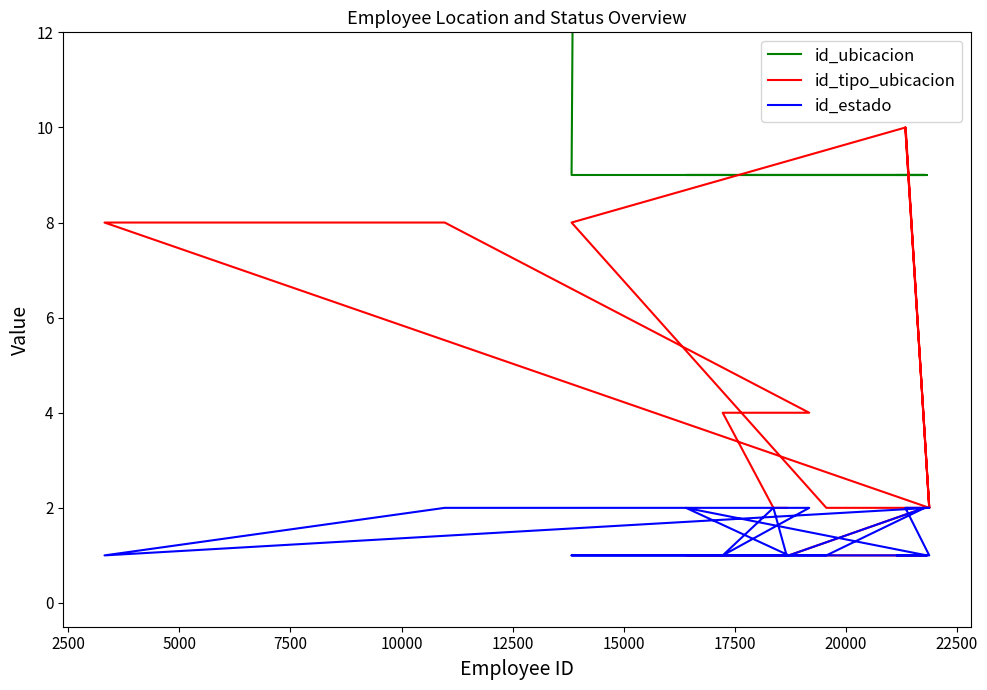

True or false: id_tipo_ubicacion and id_estado intersect in this chart.

False